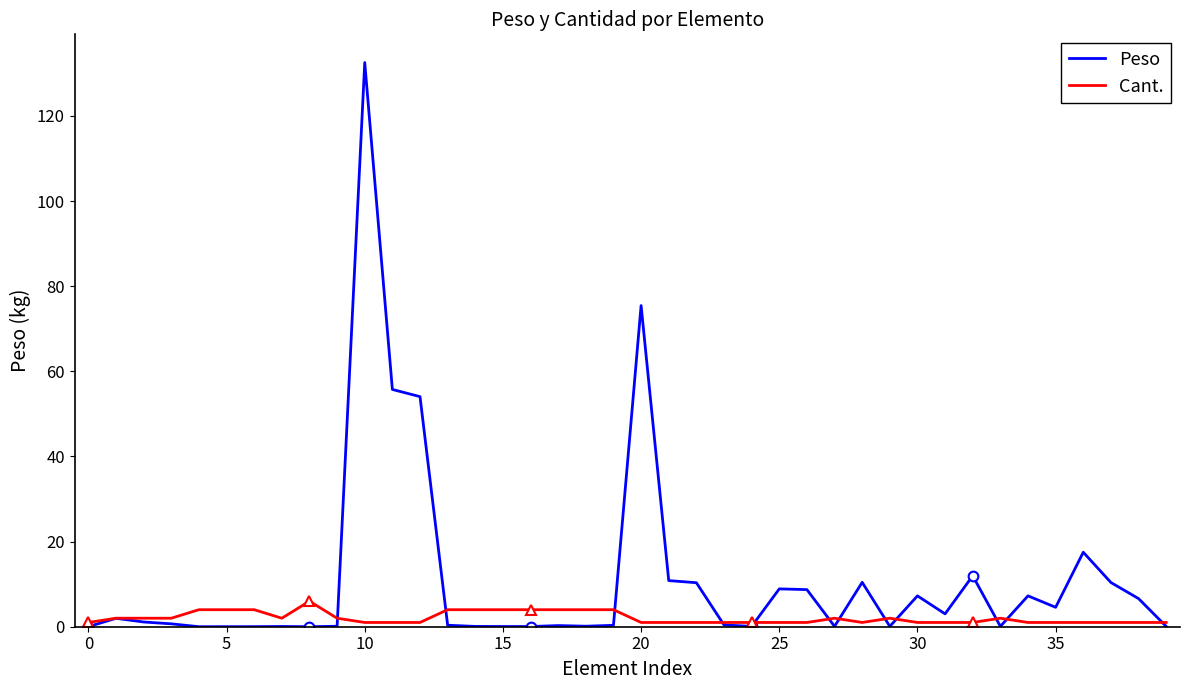

How many lines are shown in the chart?

2